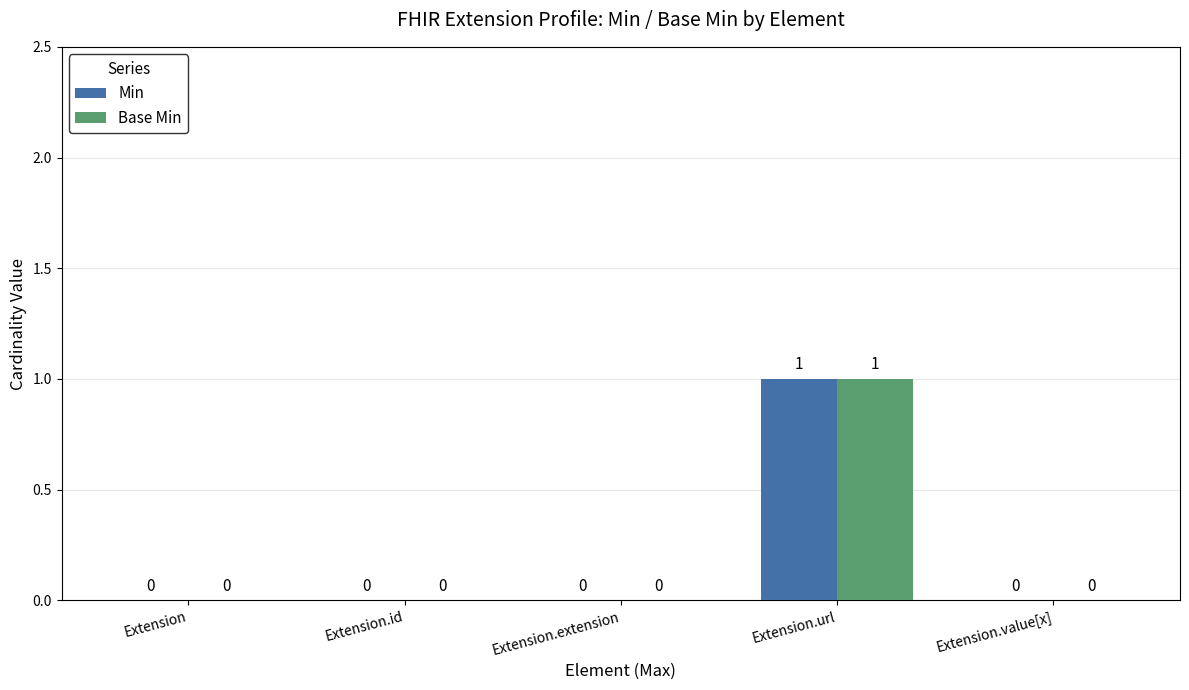

What is the sum of all Base Min values?

1